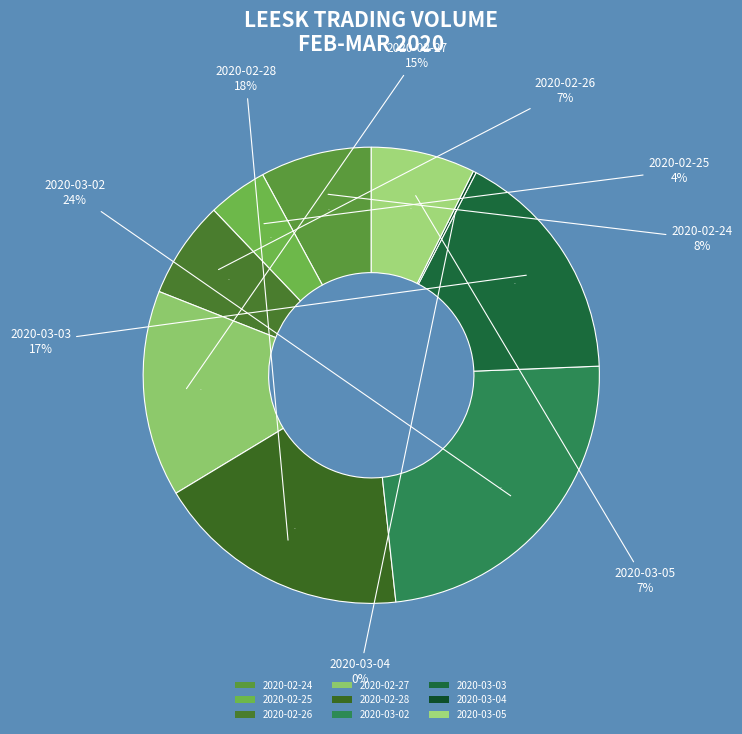

Does 2020-03-03 represent more than half of the total?

No